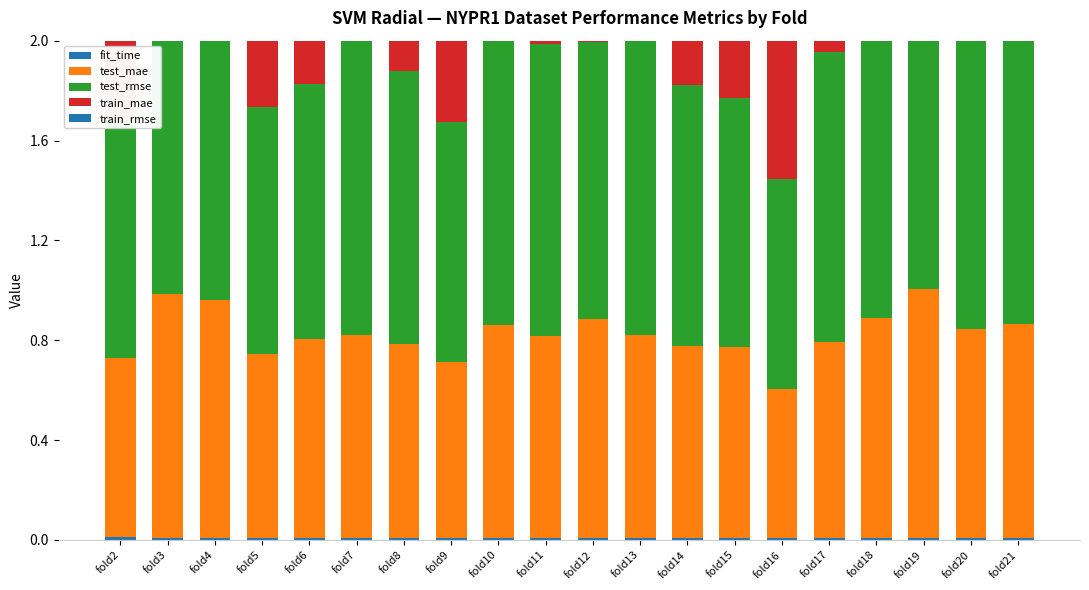

List the series in order of their peak value, lowest first.

fit_time, train_mae, test_mae, train_rmse, test_rmse